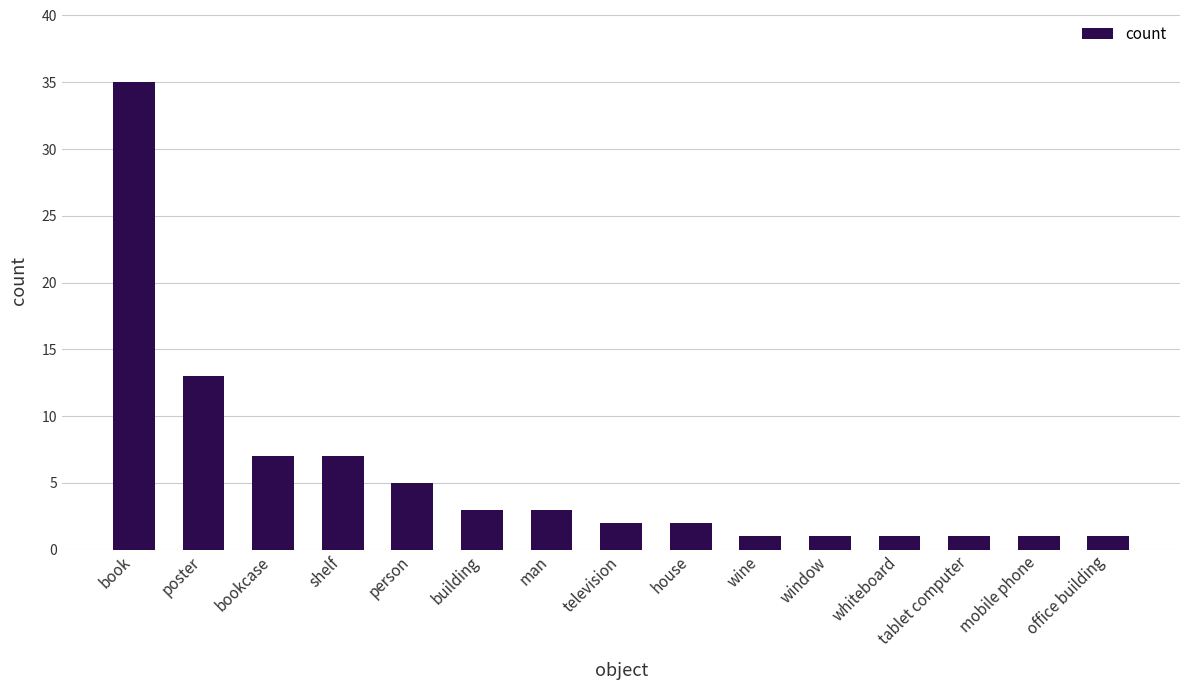

Reading left to right, extract all data points from this chart.

book=35	poster=13	bookcase=7	shelf=7	person=5	building=3	man=3	television=2	house=2	wine=1	window=1	whiteboard=1	tablet computer=1	mobile phone=1	office building=1